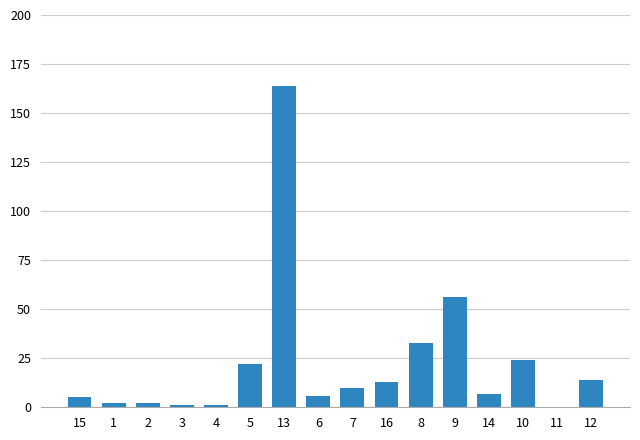

What is the greatest value displayed?

164